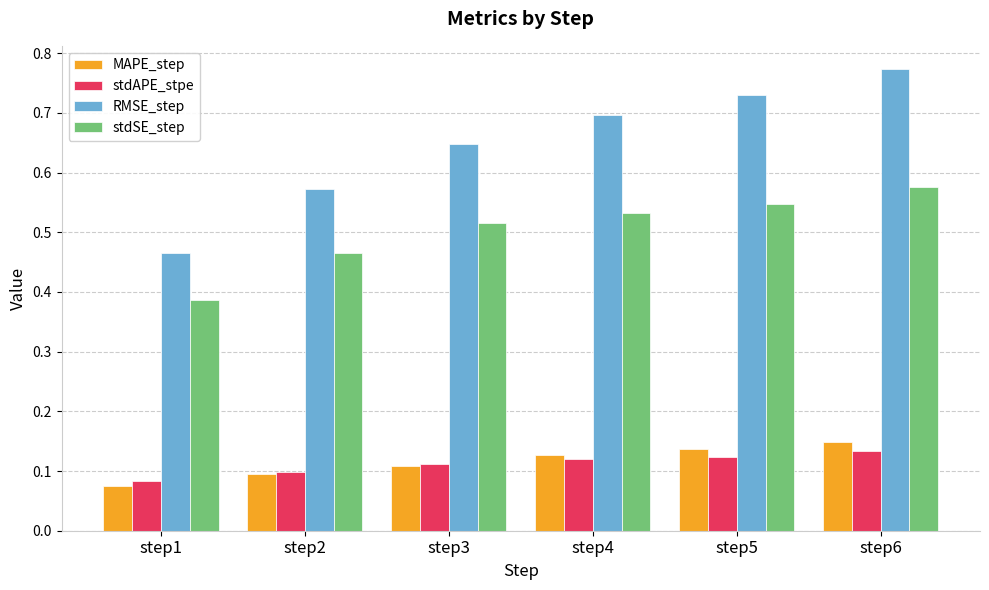

At which label does MAPE_step reach its minimum?

step1